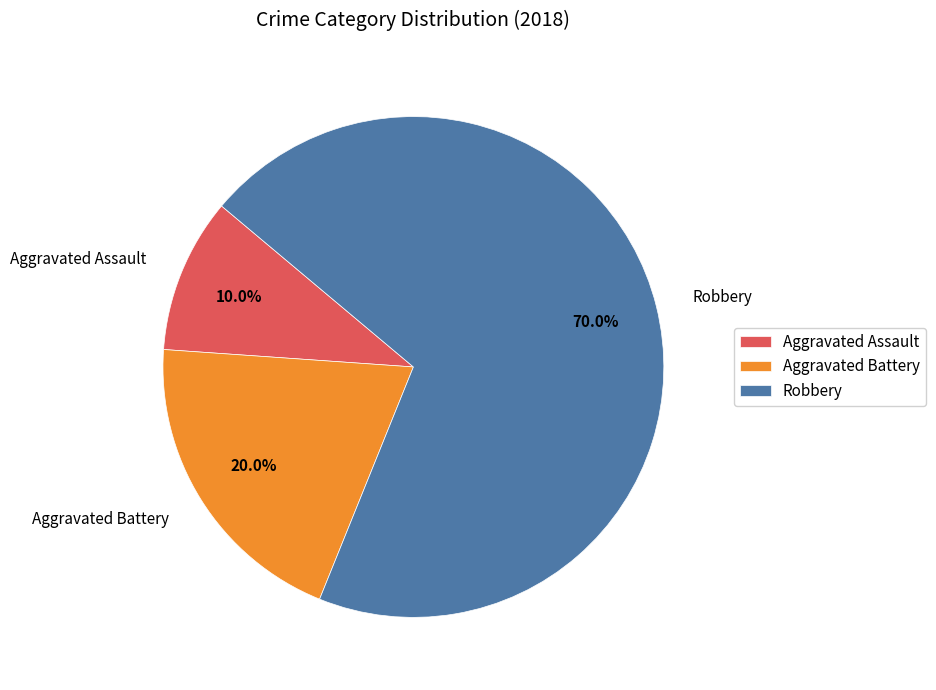

Rank the categories by value from lowest to highest.

Aggravated Assault, Aggravated Battery, Robbery